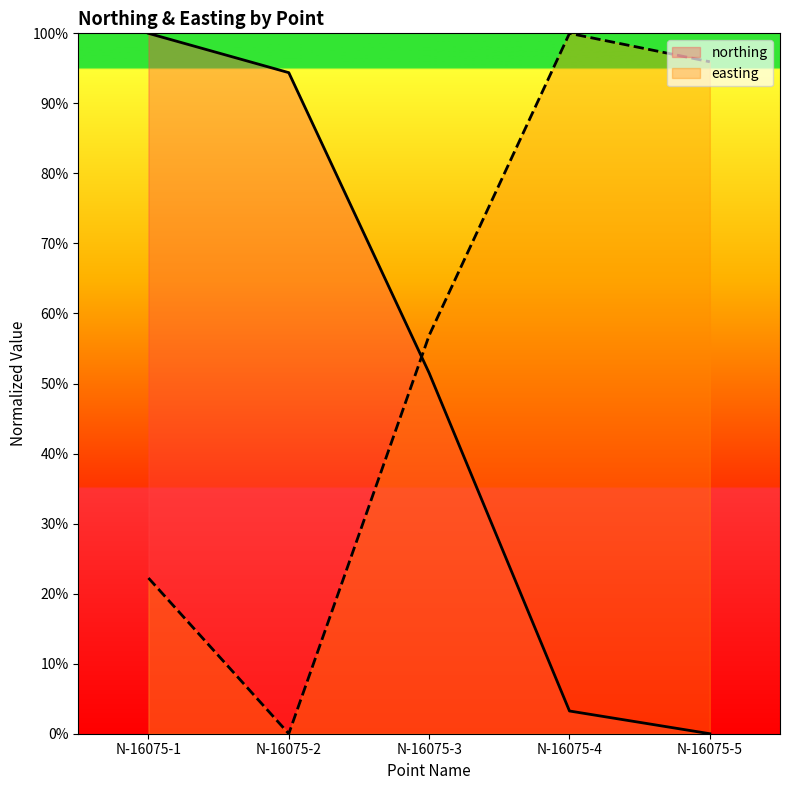

Is the value of easting at N-16075-4 greater than the value of northing at N-16075-2?

Yes